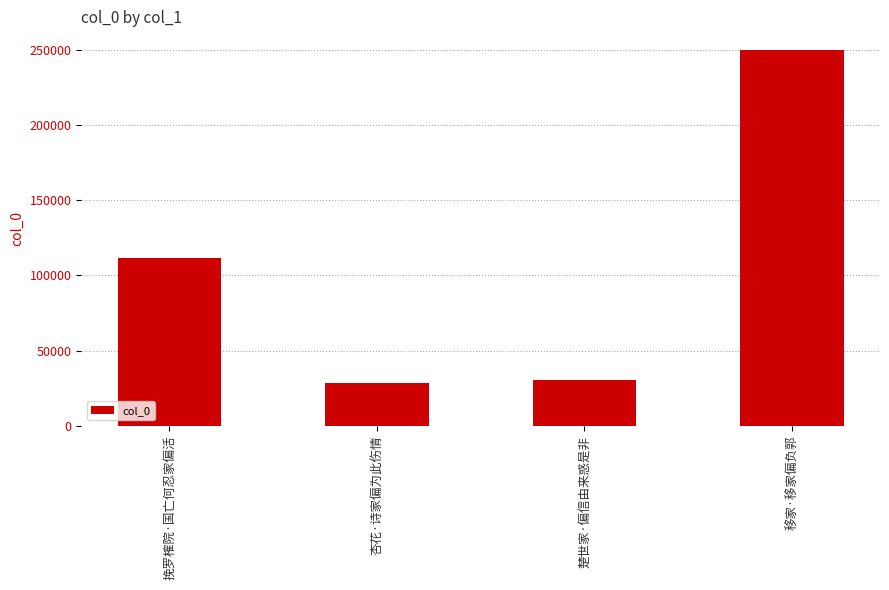

What is the difference between the second highest and minimum values?

82577